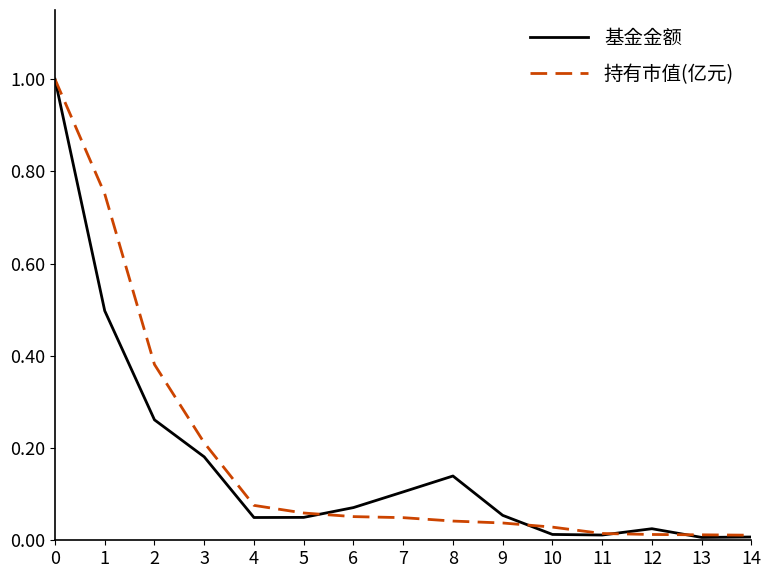

The value of 持有市值(亿元) at 1 is 1.2. True or false?

False